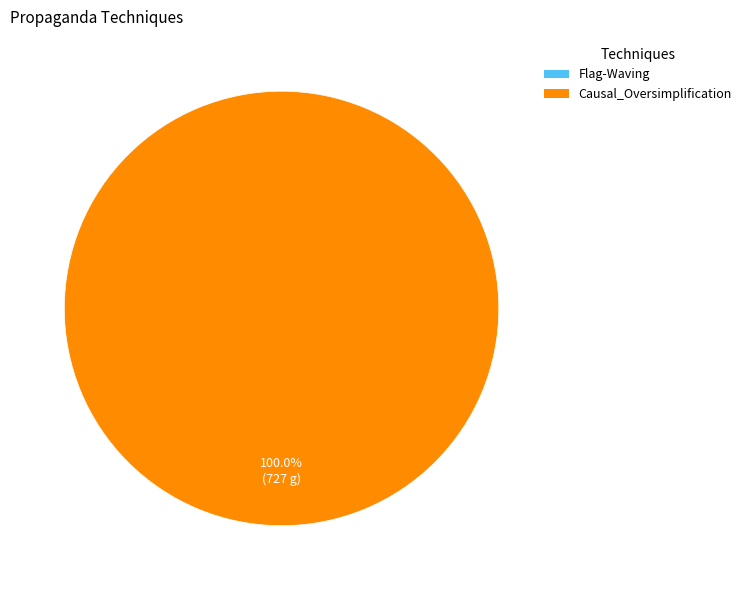

Is there any slice that represents more than half of the pie?

Yes